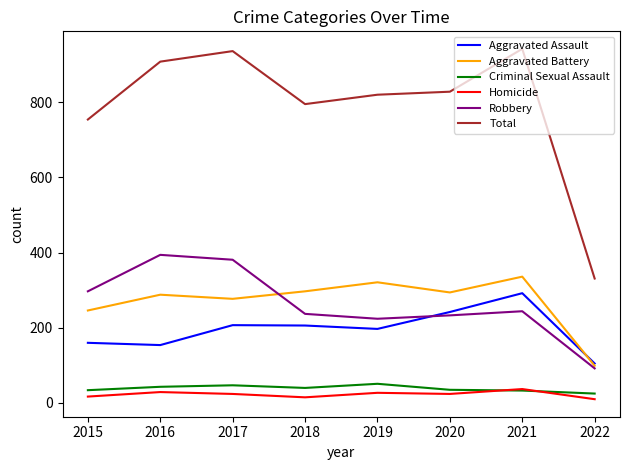

What are all the series names shown in the legend?

Aggravated Assault, Aggravated Battery, Criminal Sexual Assault, Homicide, Robbery, Total